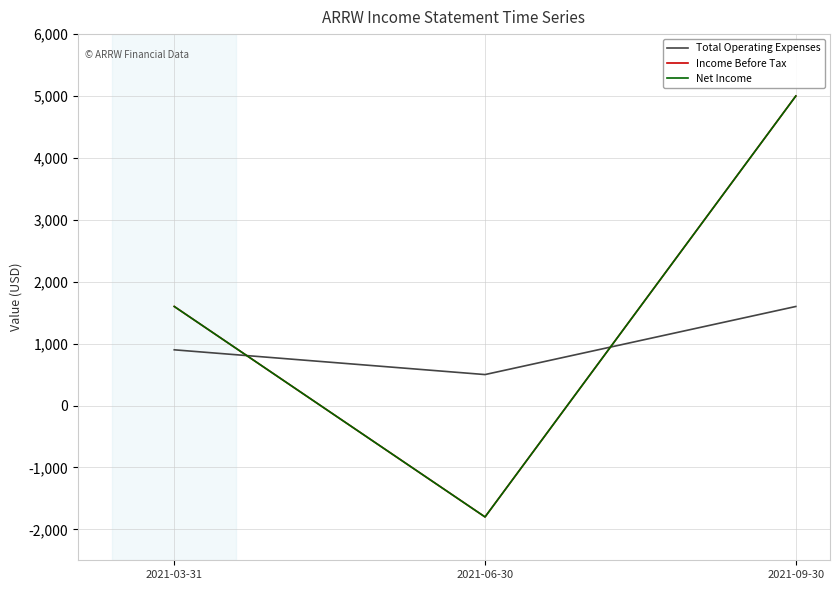

At 2021-06-30, list the series in order from largest to smallest.

Total Operating Expenses, Income Before Tax, Net Income